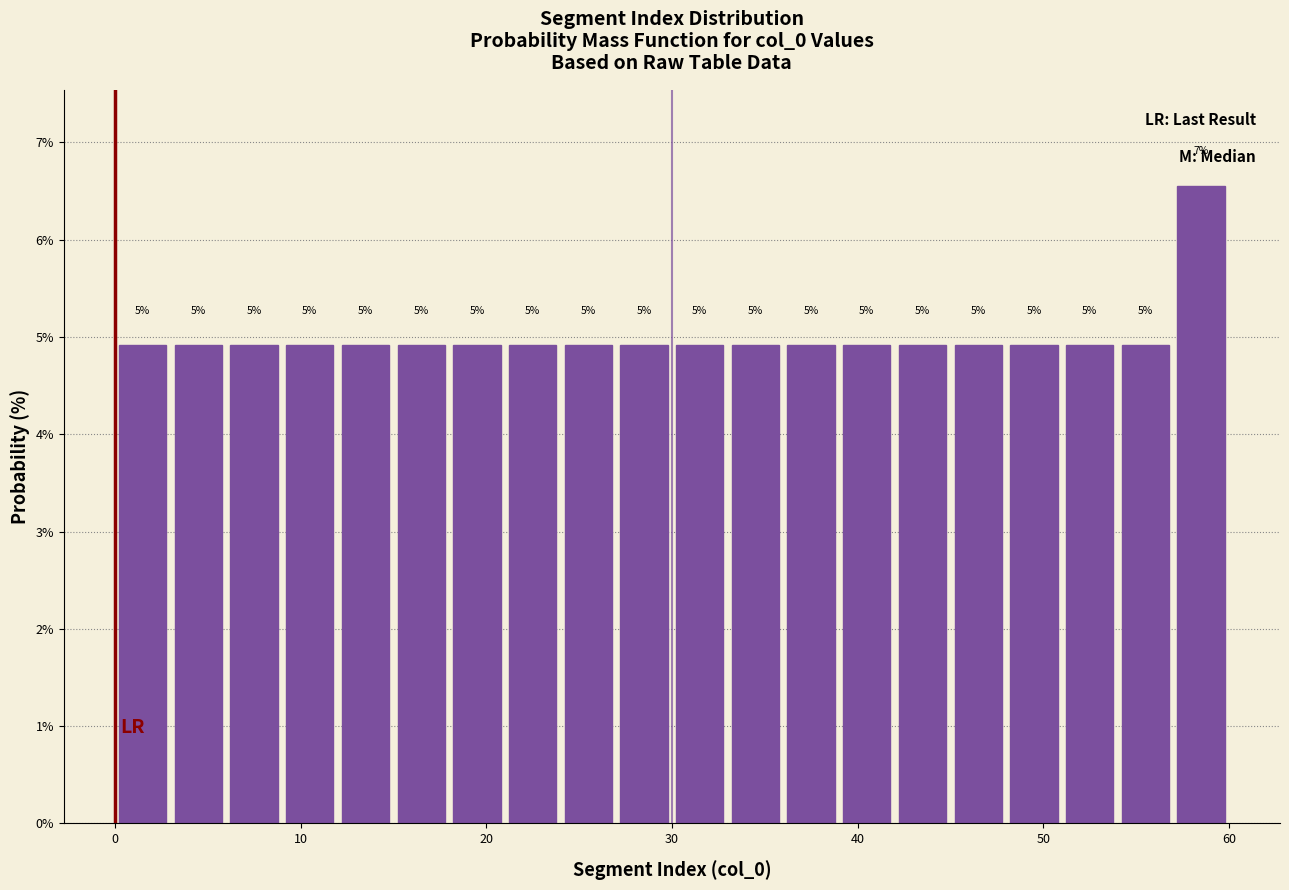

Around what value on the x-axis is the tallest bar? Give the approximate position of its centre, as read against the axis.

59